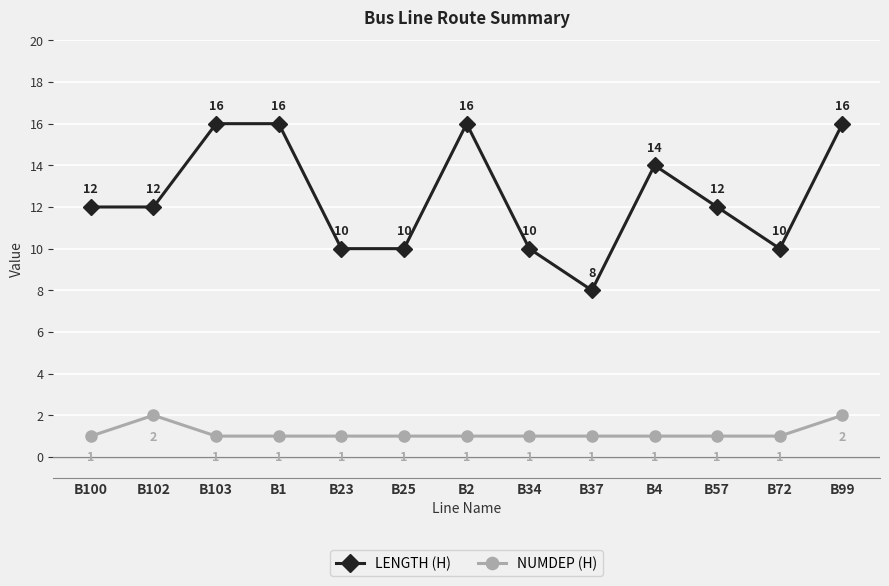

True or false: NUMDEP (H) and LENGTH (H) intersect in this chart.

False